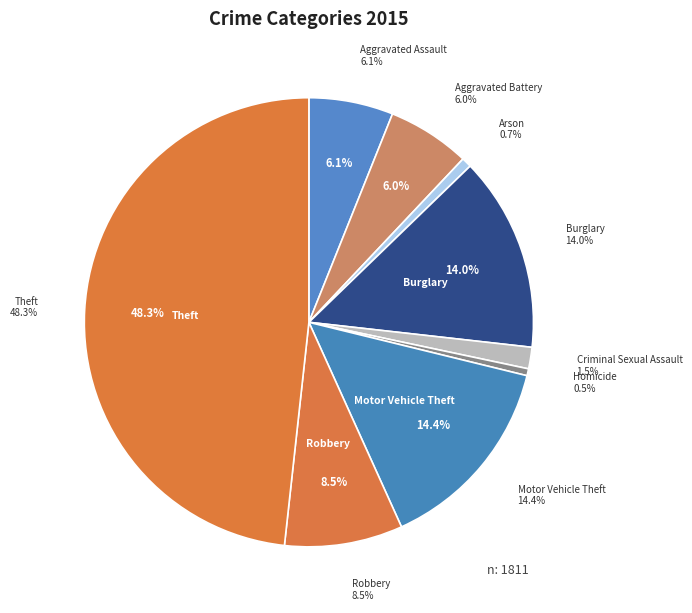

What portion of the pie excludes Motor Vehicle Theft?

85.6%